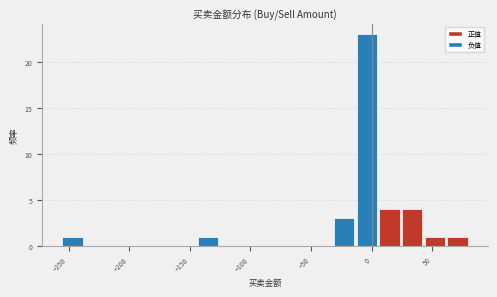

Read against the x-axis, roughly where is the centre of the tallest bar?

-5